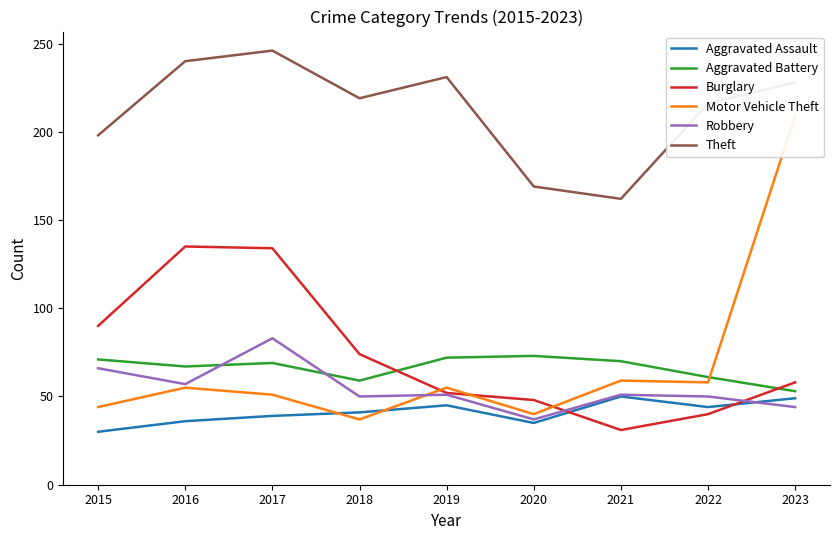

At which category does the chart reach its minimum across all series?

2015